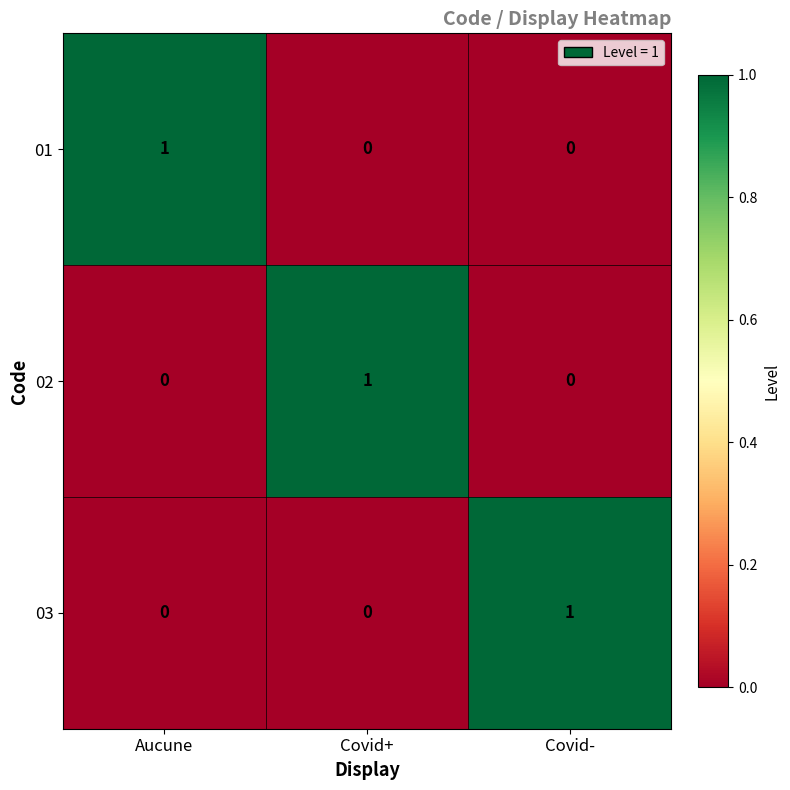

Is the value of 02 at Aucune greater than the value of 03 at Covid-?

No